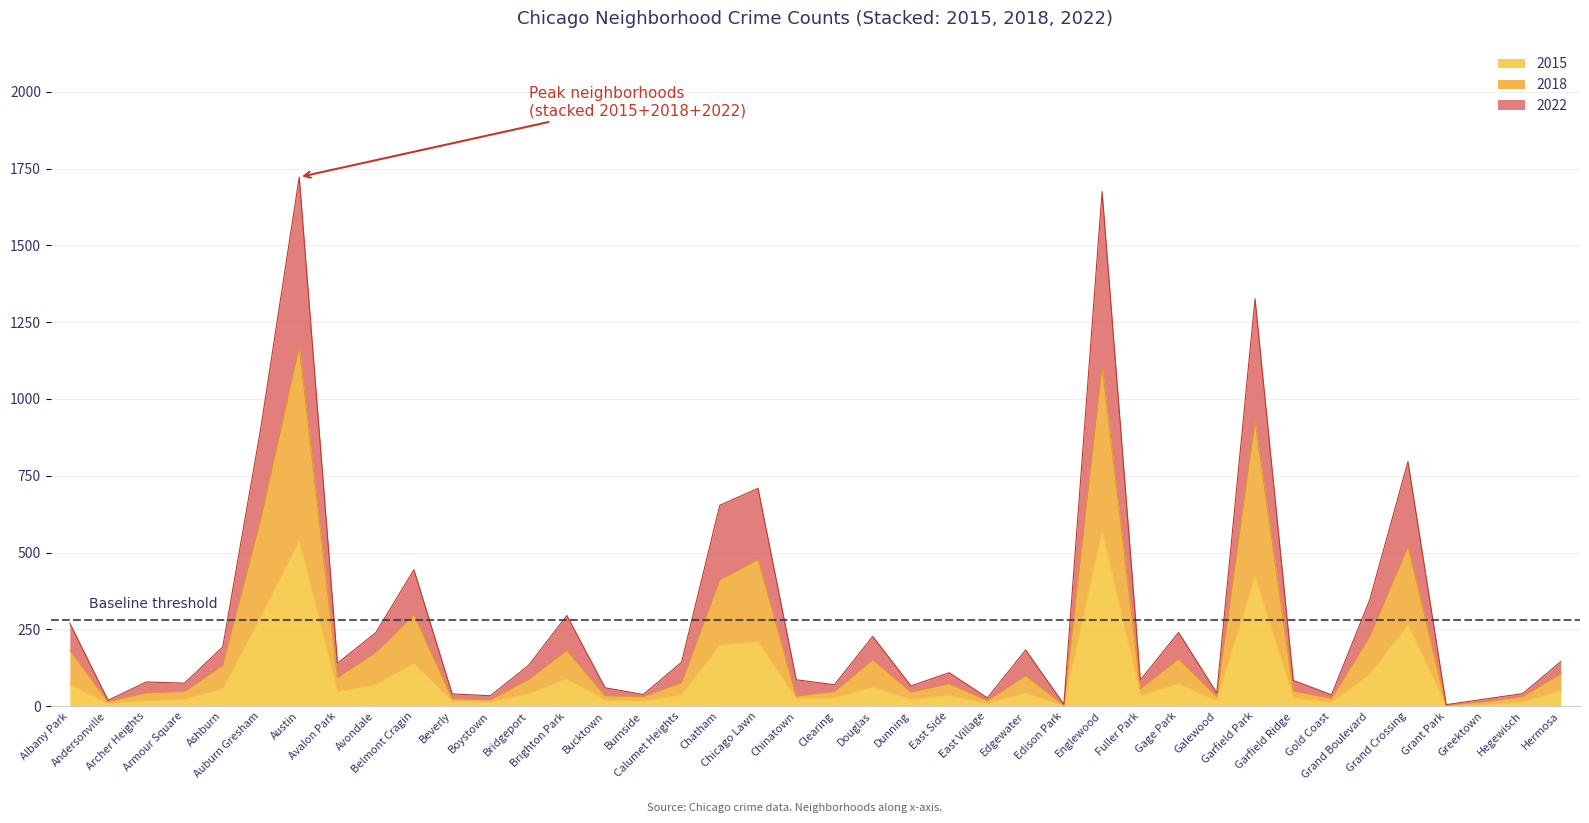

What is the difference between the highest and lowest values at Hermosa?

95